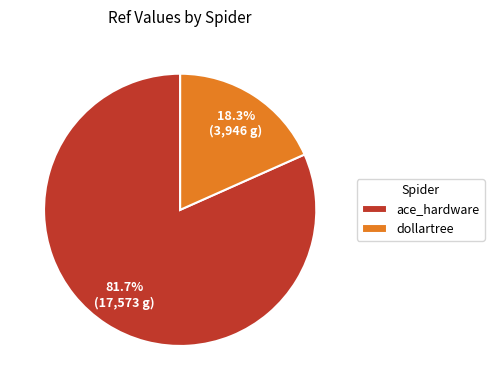

True or false: ace_hardware accounts for 82% of the total.

True